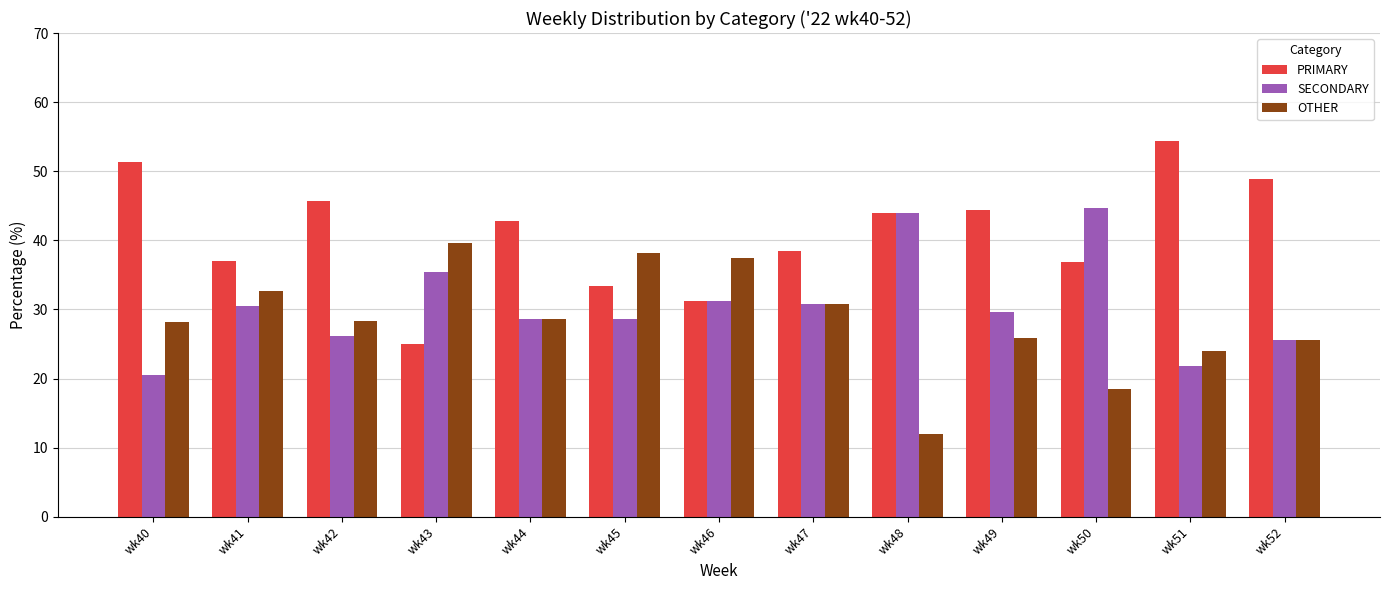

The SECONDARY series shows 57.4 at wk48. True or false?

False